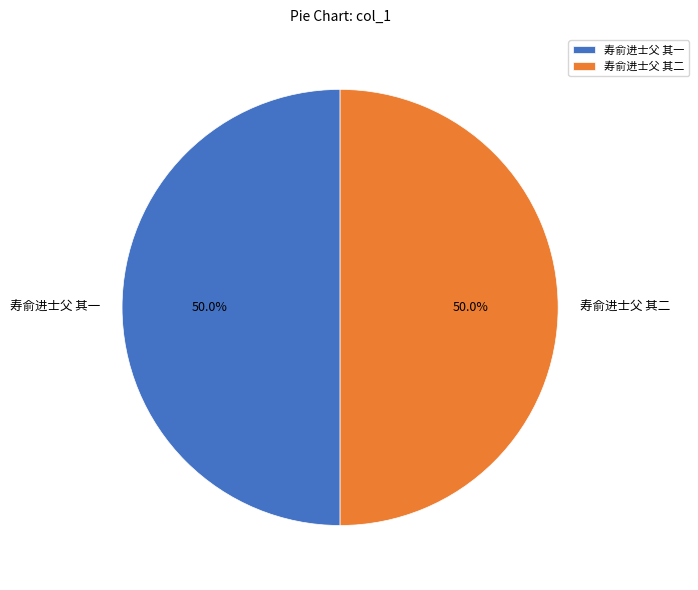

What percentage is the 寿俞进士父 其二 slice, to the nearest percent?

50%